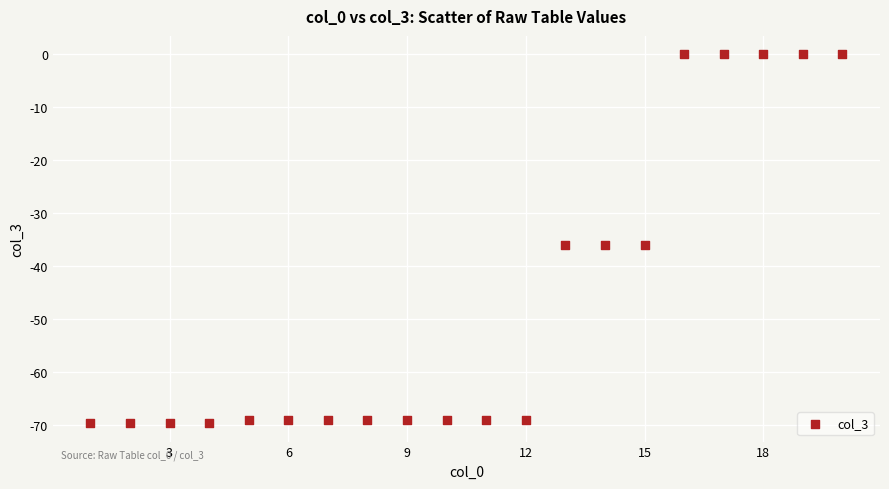

What is the range of Y values (max minus min)?

69.6